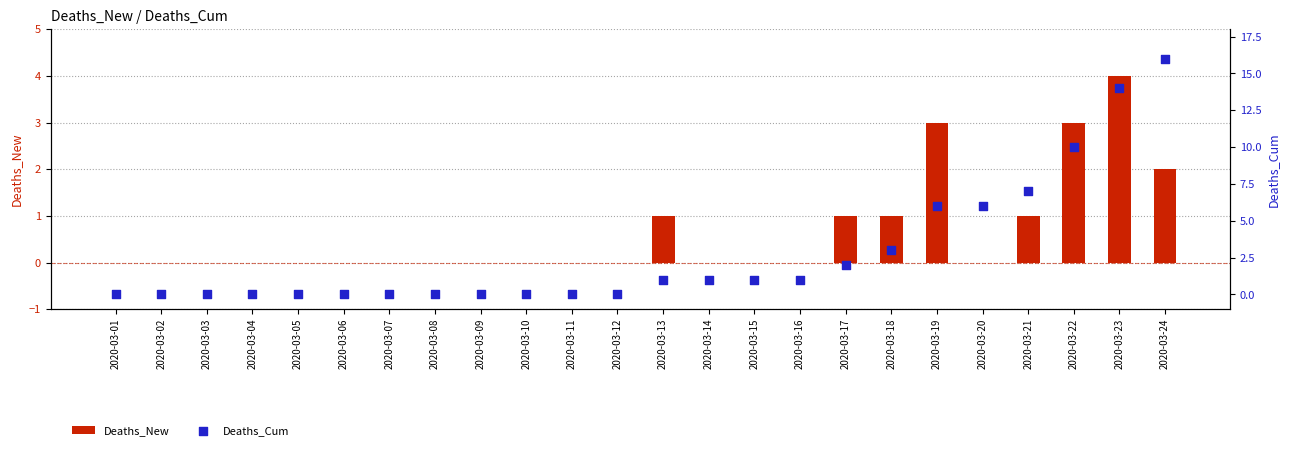

Is the value of Deaths_New at 2020-03-09 greater than the value of Deaths_Cum at 2020-03-13?

No